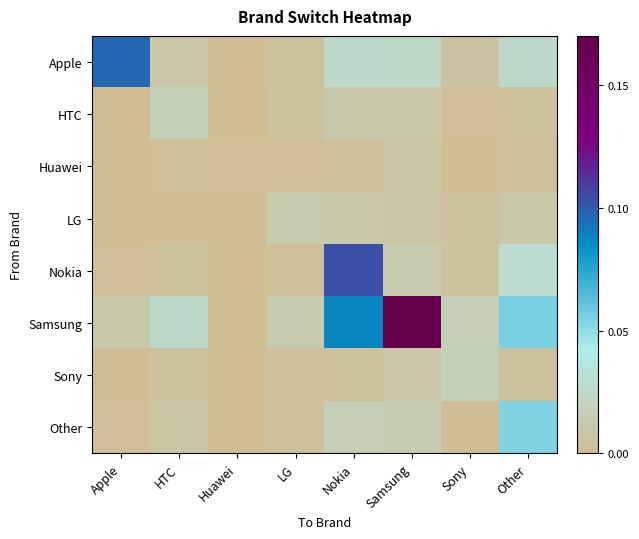

Which series has the largest total across all categories?

Samsung